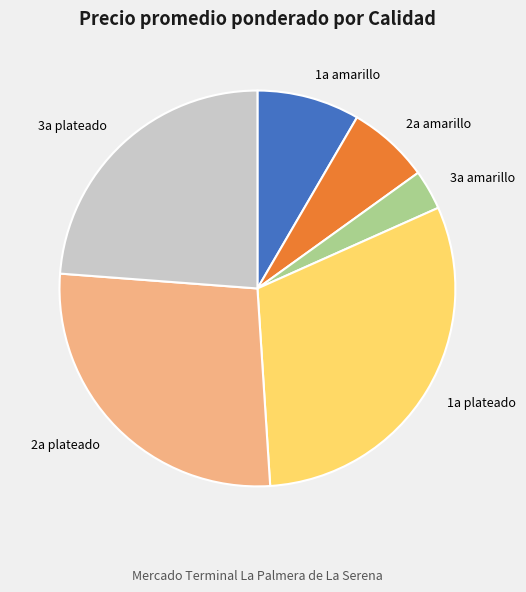

True or false: 3a plateado accounts for 24% of the total.

True